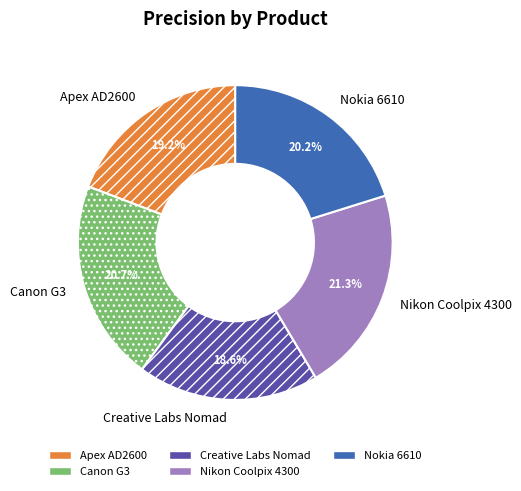

How many slices are in this pie chart?

5